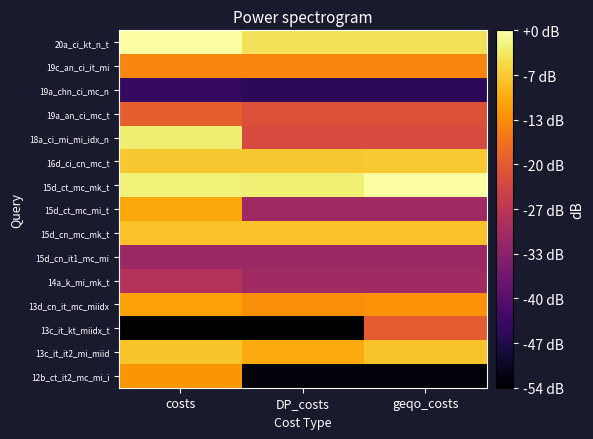

Rank the series by their maximum value, from lowest to highest.

19a_chn_ci_mc_n, 15d_cn_it1_mc_mi, 14a_k_mi_mk_t, 13c_it_kt_miidx_t, 19a_an_ci_mc_t, 19c_an_ci_it_mi, 12b_ct_it2_mc_mi_i, 13d_cn_it_mc_miidx, 15d_ct_mc_mi_t, 15d_cn_mc_mk_t, 13c_it_it2_mi_miid, 16d_ci_cn_mc_t, 18a_ci_mi_mi_idx_n, 20a_ci_kt_n_t, 15d_ct_mc_mk_t